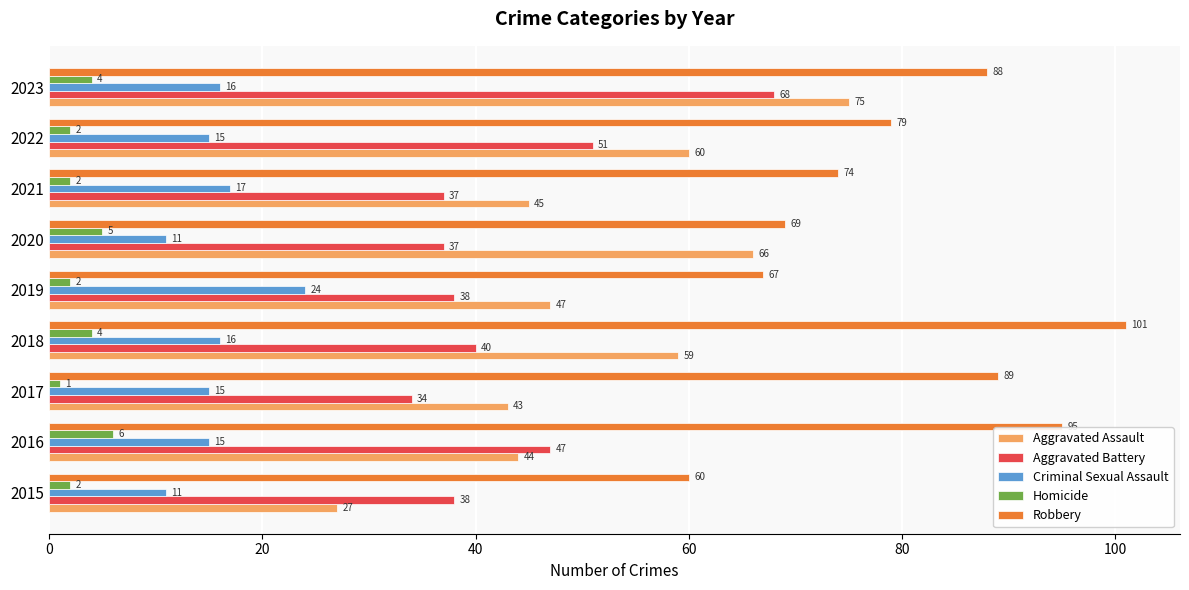

Rank the series by their maximum value, from highest to lowest.

Robbery, Aggravated Assault, Aggravated Battery, Criminal Sexual Assault, Homicide